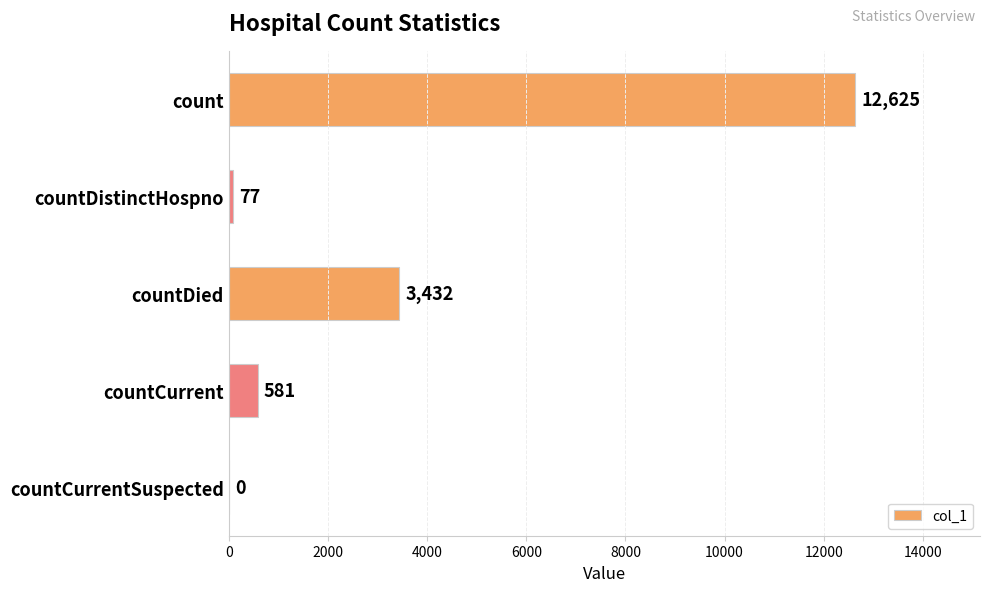

What is the change in value from countDistinctHospno to countDied?

+3355